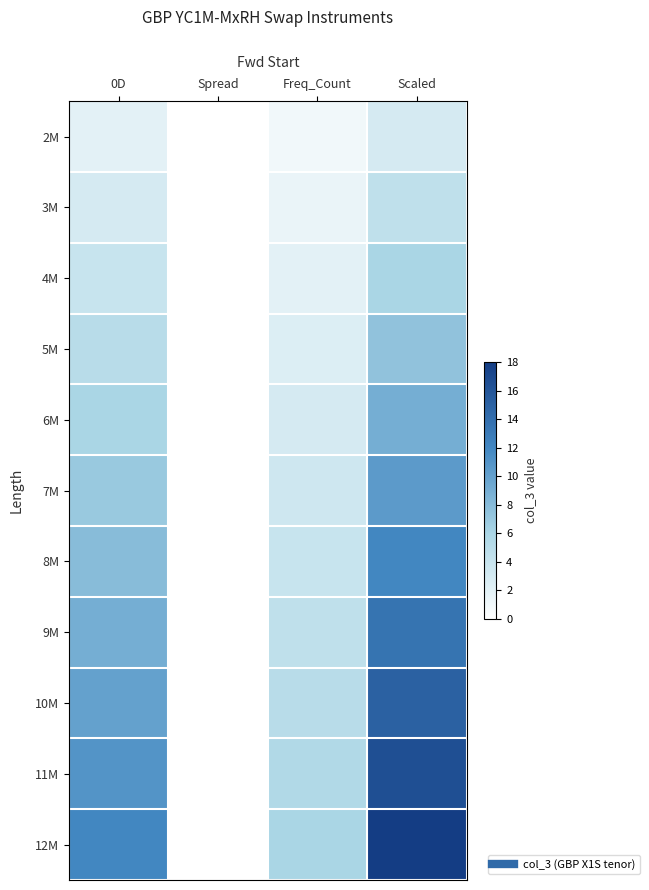

Reading left to right, extract all data points from this chart.

2M: 0D=2.0	Spread=0.0	Freq_Count=1.0	Scaled=3.0
3M: 0D=3.0	Spread=0.0	Freq_Count=1.5	Scaled=4.5
4M: 0D=4.0	Spread=0.0	Freq_Count=2.0	Scaled=6.0
5M: 0D=5.0	Spread=0.0	Freq_Count=2.5	Scaled=7.5
6M: 0D=6.0	Spread=0.0	Freq_Count=3.0	Scaled=9.0
7M: 0D=7.0	Spread=0.0	Freq_Count=3.5	Scaled=10.5
8M: 0D=8.0	Spread=0.0	Freq_Count=4.0	Scaled=12.0
9M: 0D=9.0	Spread=0.0	Freq_Count=4.5	Scaled=13.5
10M: 0D=10.0	Spread=0.0	Freq_Count=5.0	Scaled=15.0
11M: 0D=11.0	Spread=0.0	Freq_Count=5.5	Scaled=16.5
12M: 0D=12.0	Spread=0.0	Freq_Count=6.0	Scaled=18.0